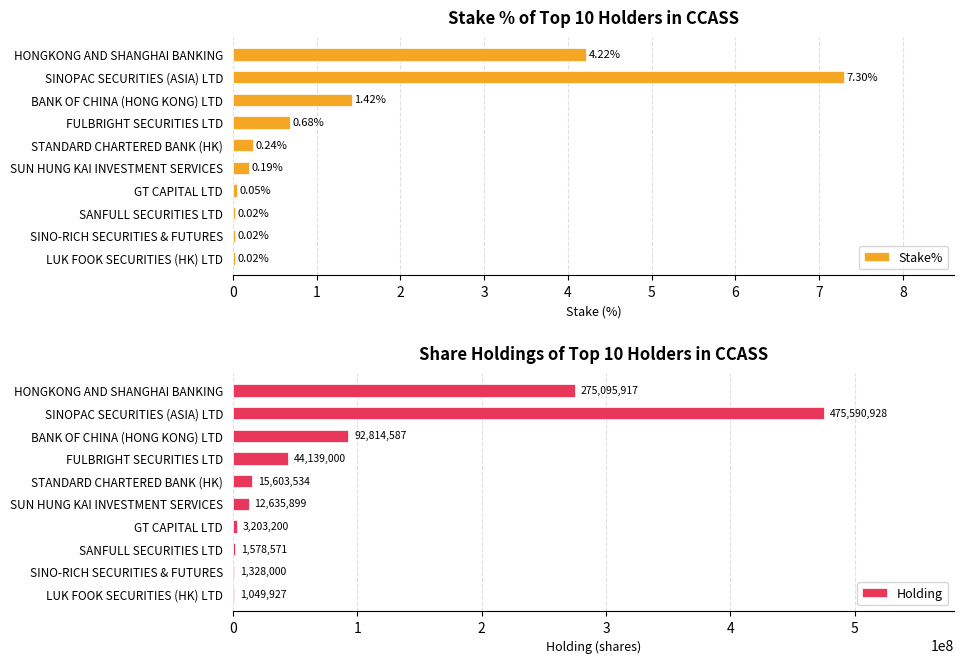

What is the sum of the Stake% values at FULBRIGHT SECURITIES LTD and SUN HUNG KAI INVESTMENT SERVICES?

0.9